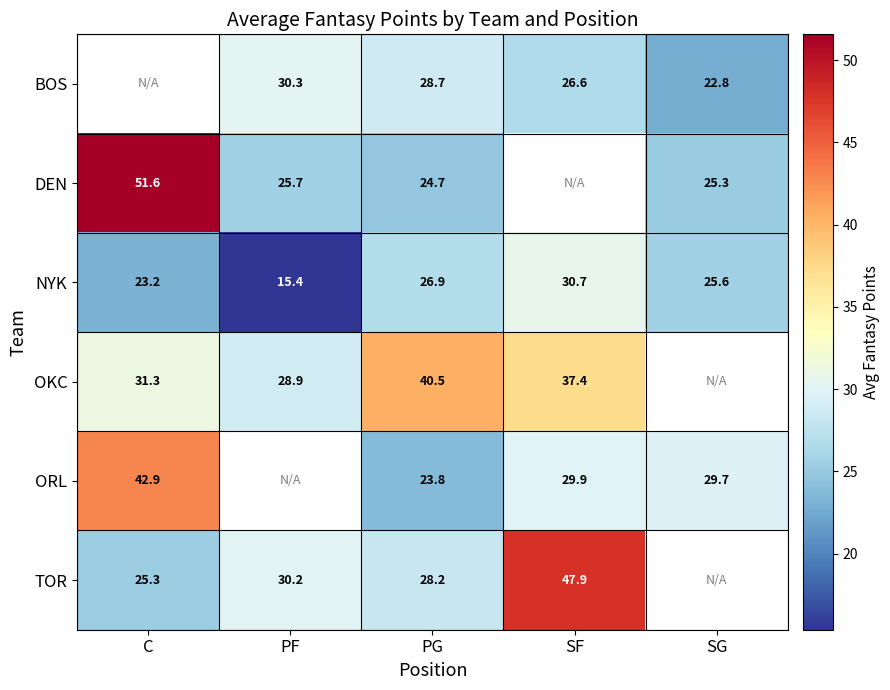

Is the value of OKC at SF greater than the value of NYK at C?

Yes